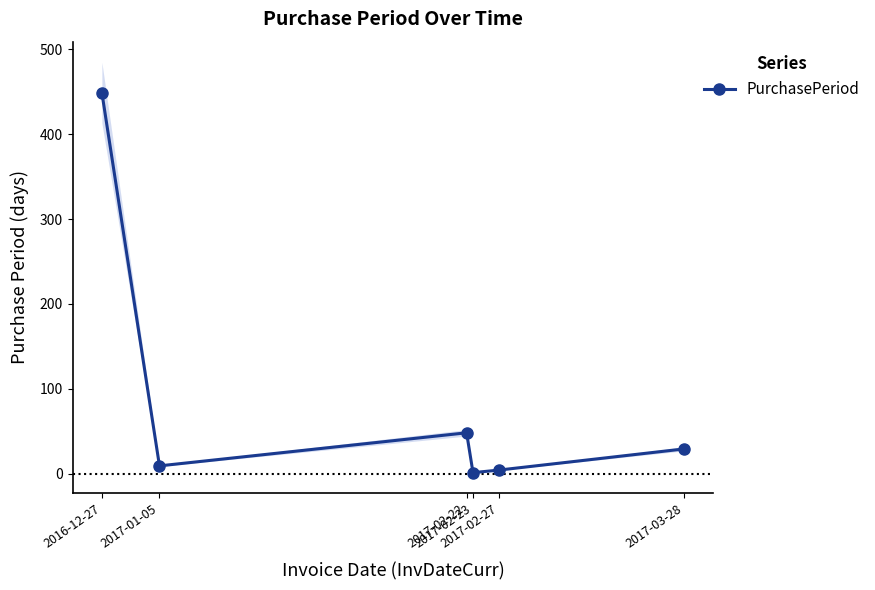

Approximately how many times larger is the value at 2017-01-05 compared to 2017-02-23?

9.0